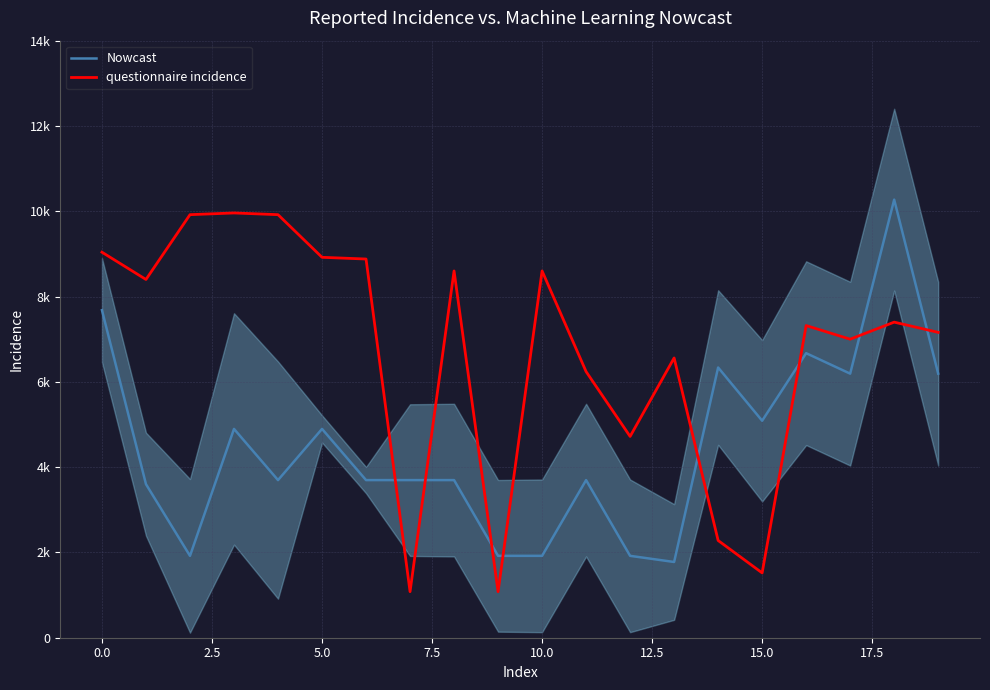

Reading left to right, extract all data points from this chart.

Nowcast: 7680	3600	1920	4896	3696	4896	3696	3696	3696	1920	1920	3696	1920	1776	6336	5088	6672	6192	10272	6192
questionnaire incidence: 9040	8400	9920	9960	9920	8920	8880	1080	8600	1080	8600	6240	4720	6560	2280	1520	7320	7000	7400	7160